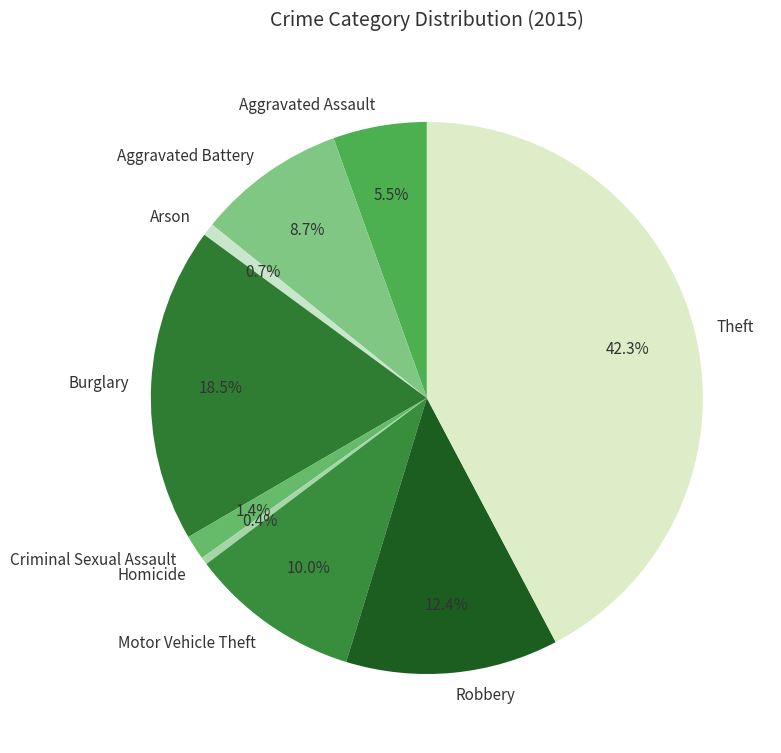

To the nearest percent, what is the difference between the Aggravated Battery and Burglary slice percentages?

10%